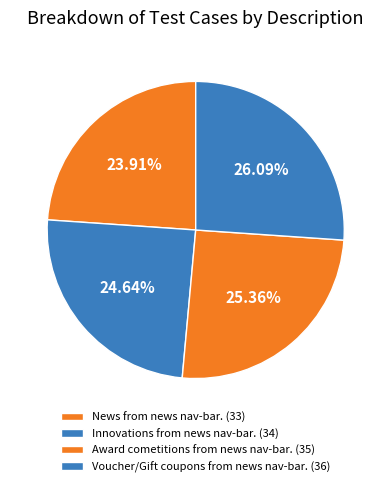

Count the number of slices in the pie.

4